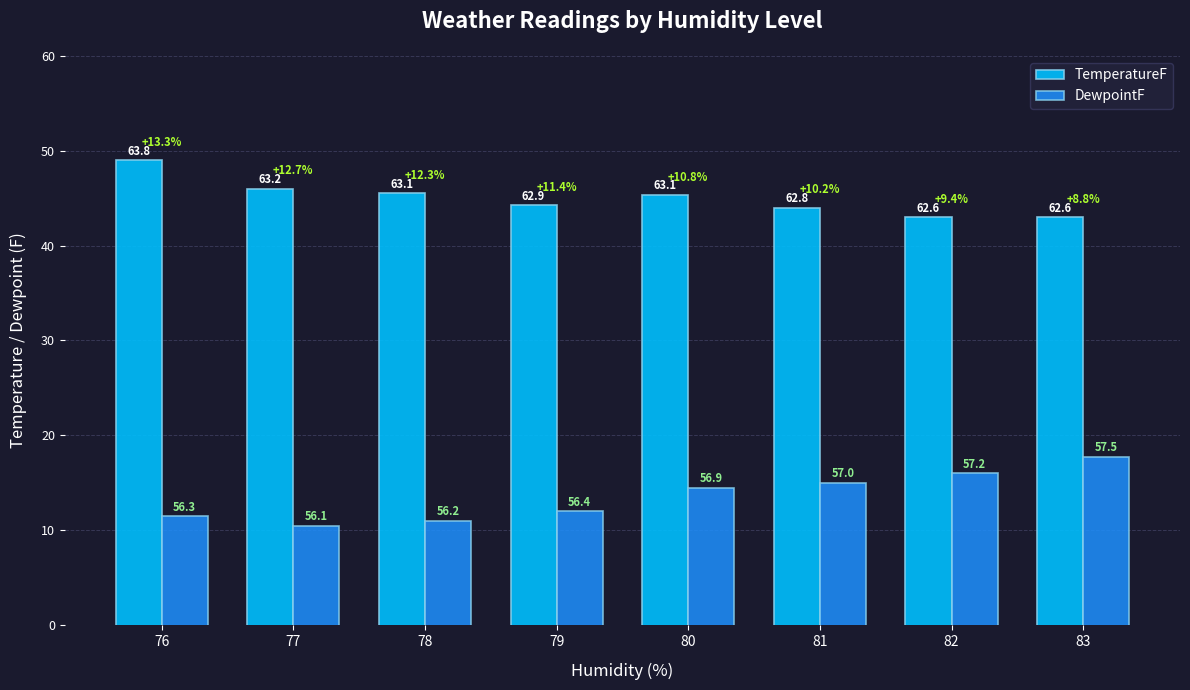

At which category is the sum across all series the highest?

83